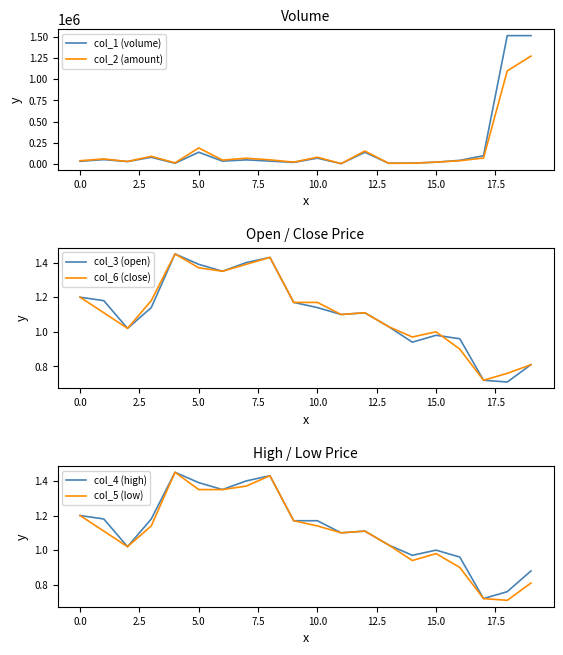

What is the label of the 16th point from the left?

15